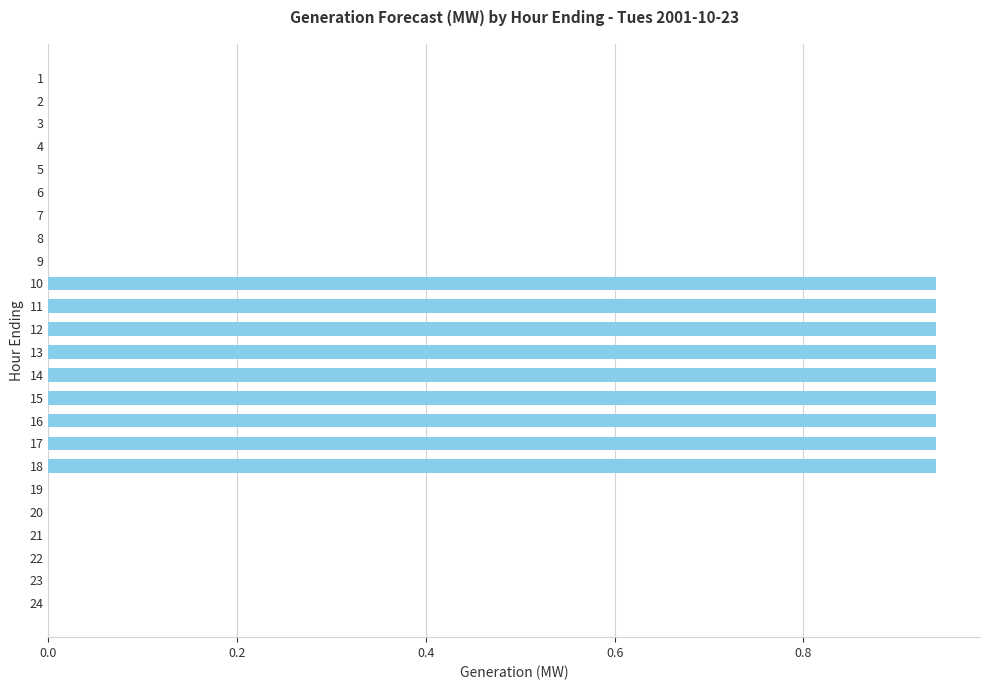

The value at 23 is 0.0. True or false?

True